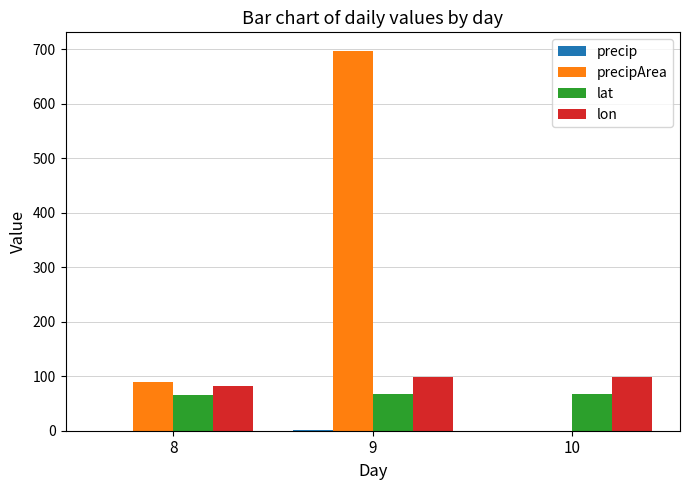

The value of lat at 8 is 65.3. True or false?

True